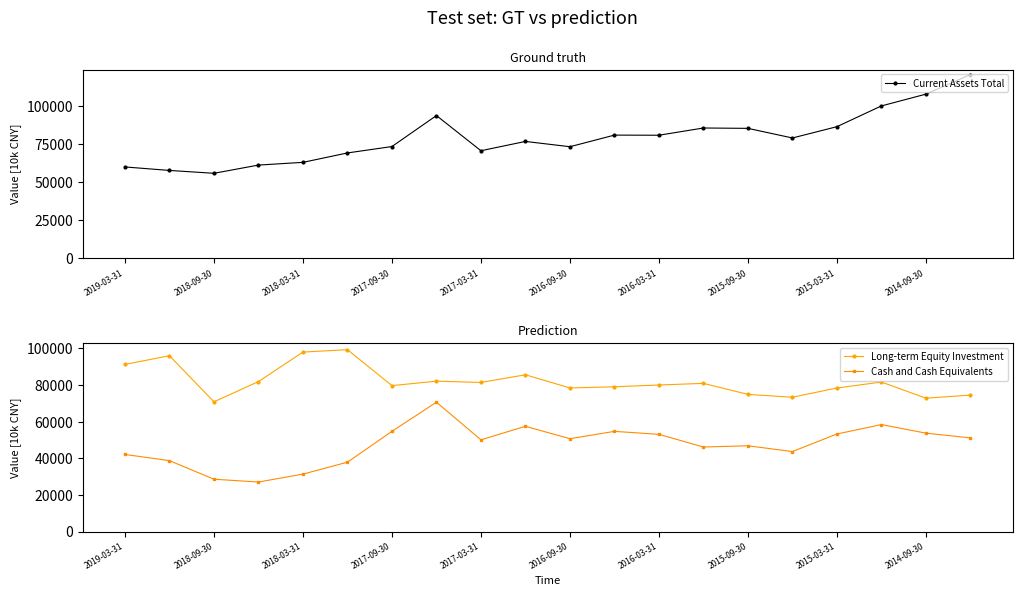

The Current Assets Total series shows 85451 at 2015-09-30. True or false?

True